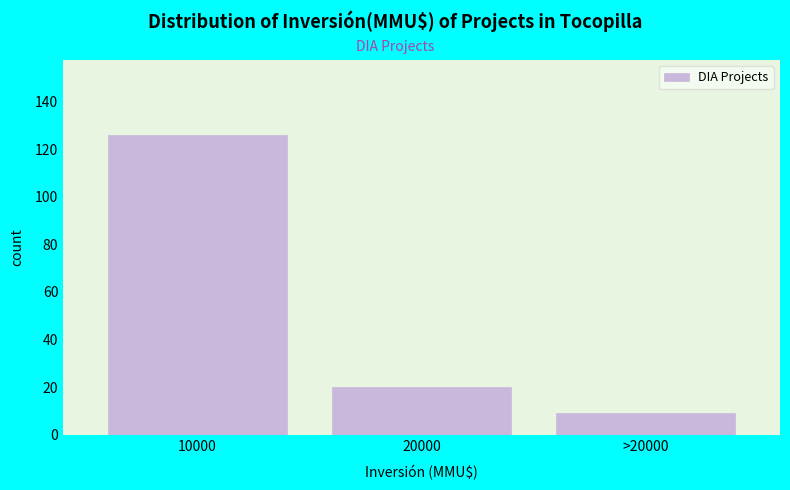

Reading left to right, what are all the values shown in this chart?

10000=126	20000=20	>20000=9